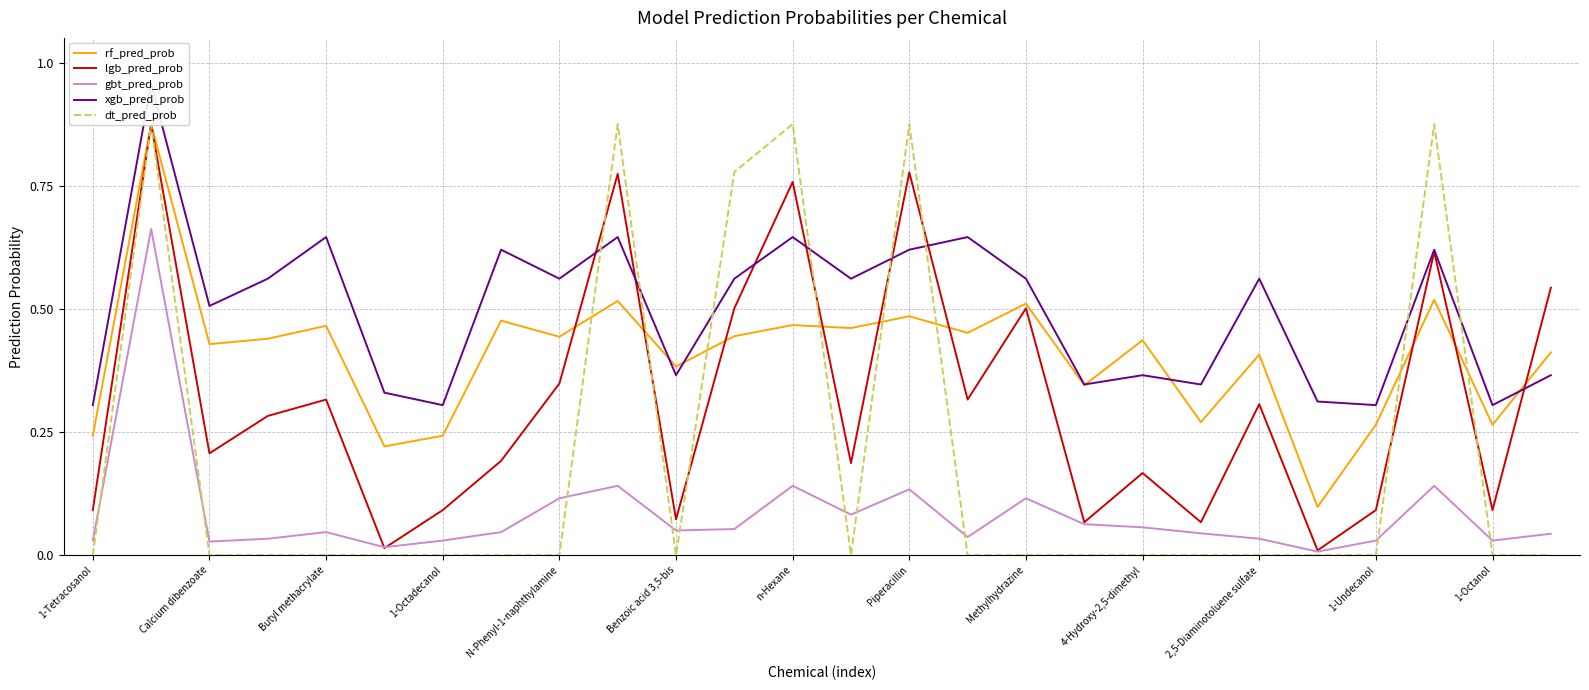

Which label corresponds to the smallest value in the chart?

1-Tetracosanol